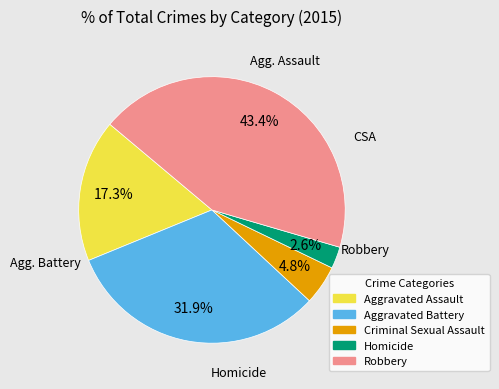

Which category has the smallest portion of the pie?

Homicide